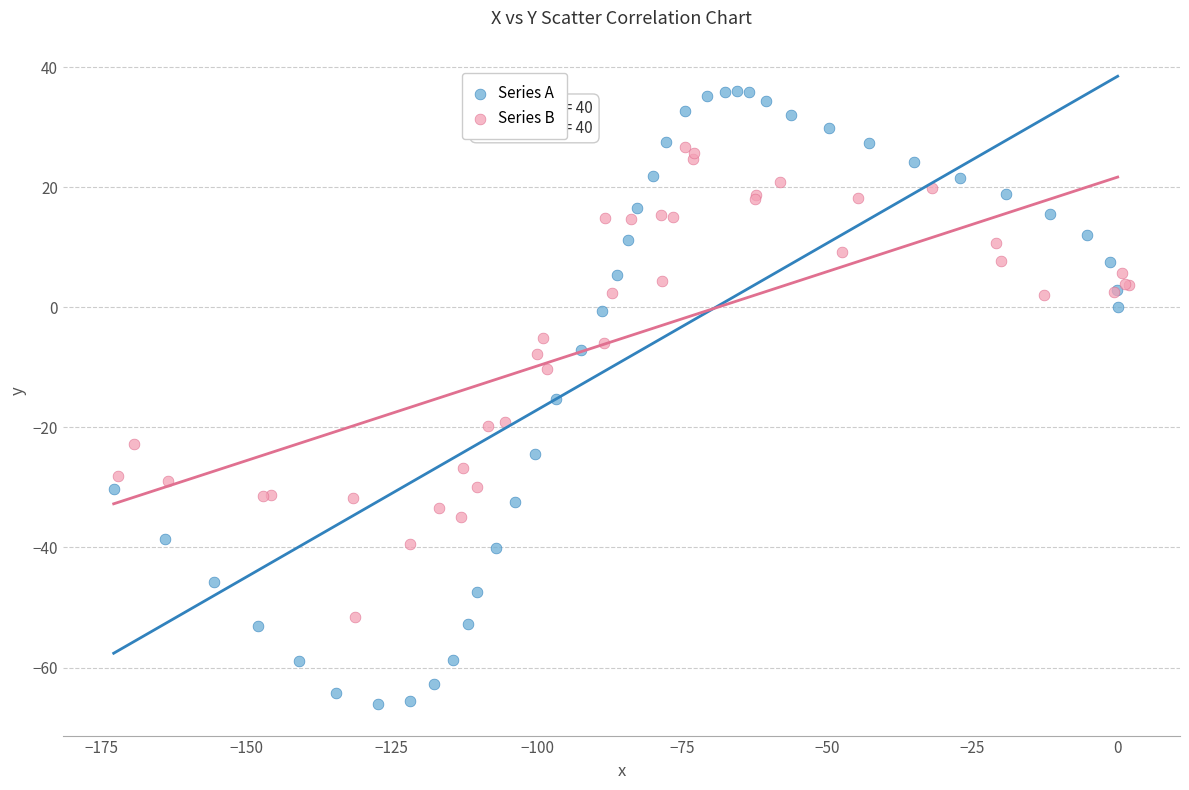

Which series contains the highest Y value?

Series A